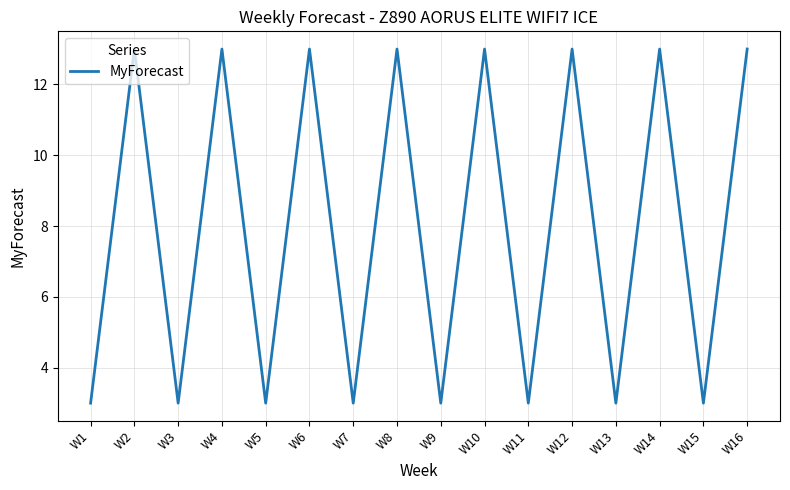

Reading left to right, transcribe all the data shown in this chart.

3	13	3	13	3	13	3	13	3	13	3	13	3	13	3	13